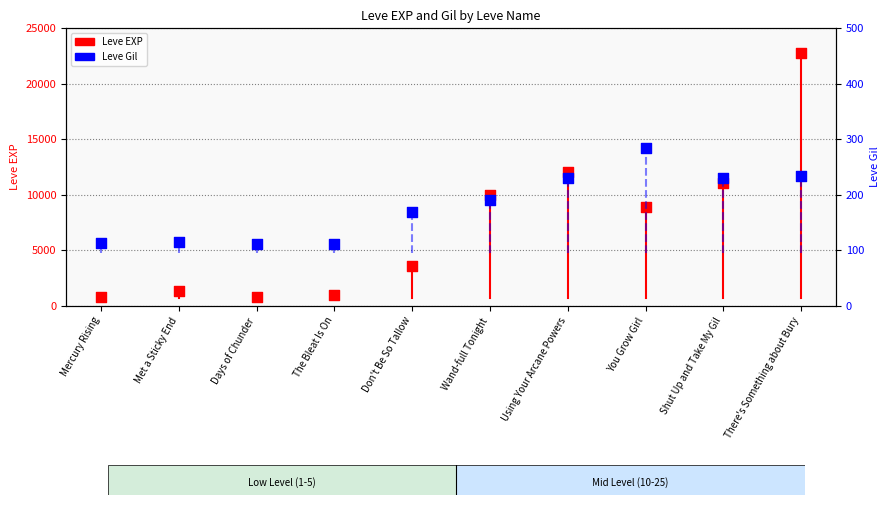

Is the value of Leve EXP at Using Your Arcane Powers greater than the value of Leve Gil at Wand-full Tonight?

Yes